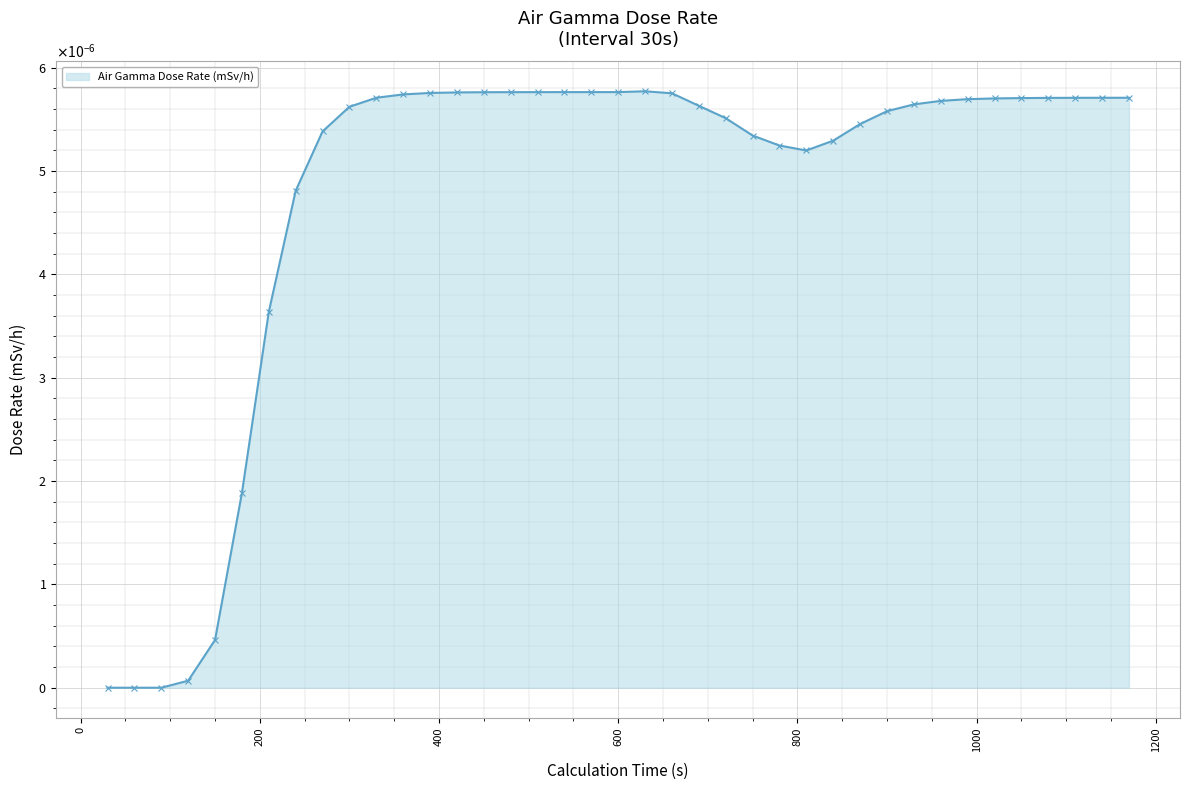

List the labels in order of value, smallest first.

30, 60, 90, 120, 150, 180, 210, 240, 810, 780, 840, 750, 270, 870, 720, 900, 300, 690, 930, 960, 990, 1020, 1050, 1080, 1110, 1140, 1170, 330, 360, 660, 390, 420, 450, 480, 510, 540, 570, 600, 630